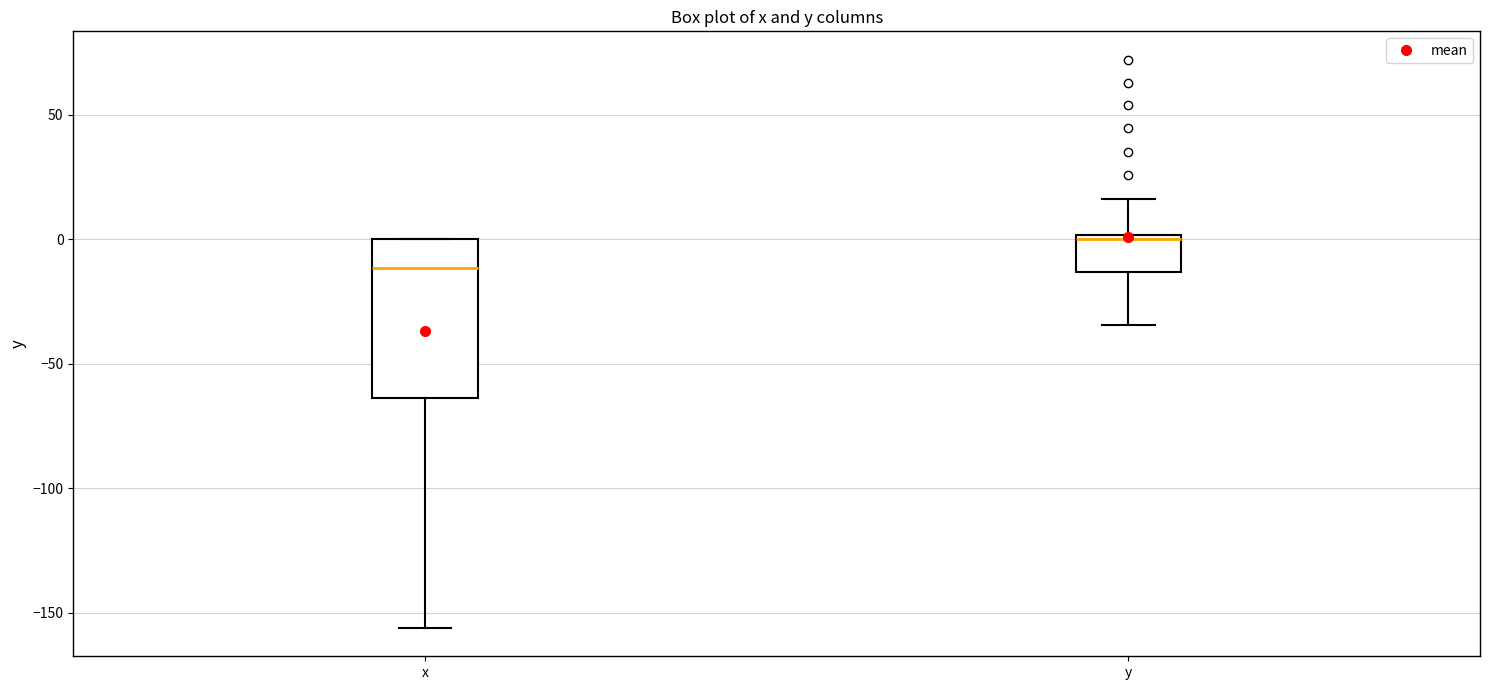

Reading left to right, transcribe this box plot: for each box, give where its median line is, the range the box spans, and where its two whiskers end, as read against the y-axis. The values are not printed on the chart, so give them approximately, as read against the axis.

x: median -10, box -65 to 0, whiskers -155 to 0
y: median 0 (just below the box's upper edge), box -15 to 0, whiskers -35 to 15